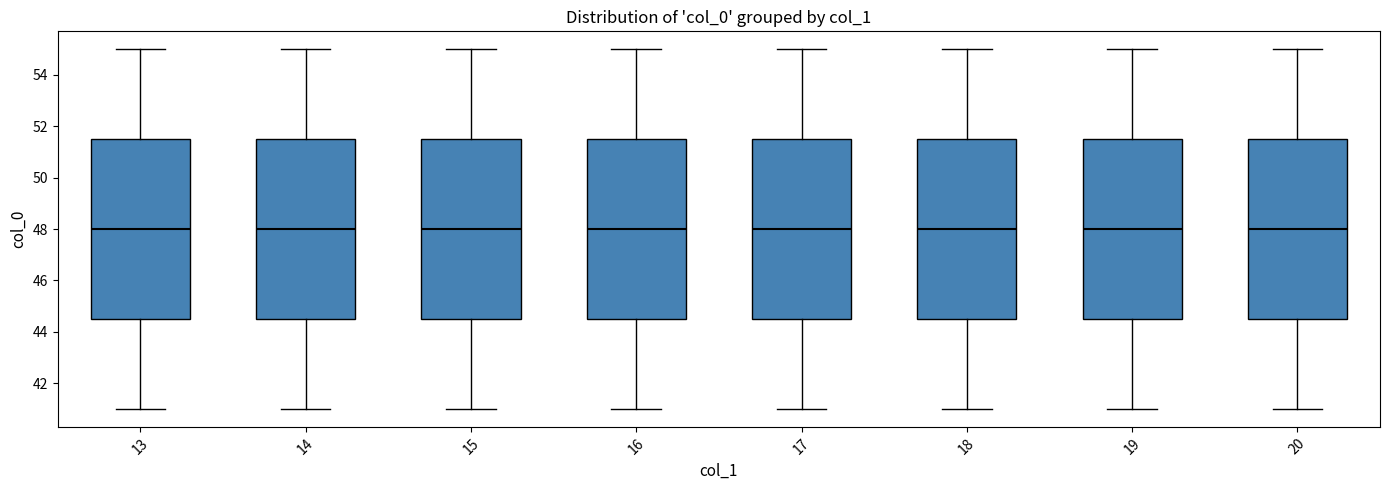

Reading left to right, read every box against the y-axis: the position of its median line, the range the box covers, and the ends of its whiskers. The values are not printed on the chart, so give them approximately, as read against the axis.

13: median 48.0, box 44.6 to 51.6, whiskers 41.0 to 55.0
14: median 48.0, box 44.6 to 51.6, whiskers 41.0 to 55.0
15: median 48.0, box 44.6 to 51.6, whiskers 41.0 to 55.0
16: median 48.0, box 44.6 to 51.6, whiskers 41.0 to 55.0
17: median 48.0, box 44.6 to 51.6, whiskers 41.0 to 55.0
18: median 48.0, box 44.6 to 51.6, whiskers 41.0 to 55.0
19: median 48.0, box 44.6 to 51.6, whiskers 41.0 to 55.0
20: median 48.0, box 44.6 to 51.6, whiskers 41.0 to 55.0